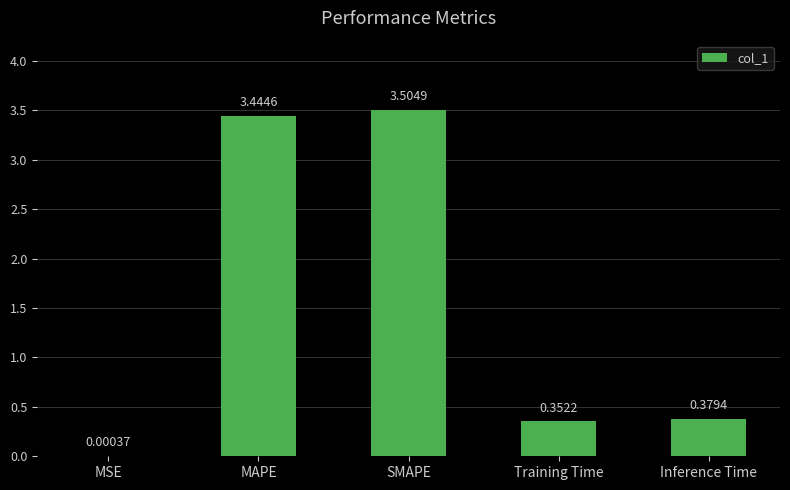

What is the sum of the values at Inference Time and Training Time?

0.7